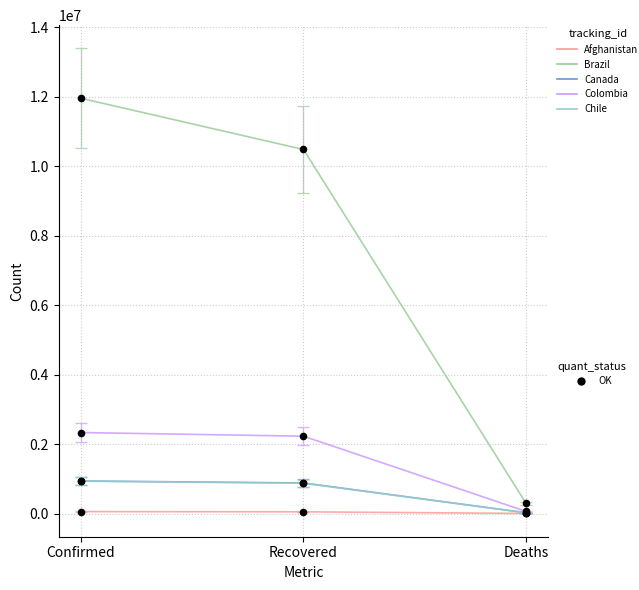

At which category is the sum across all series the highest?

Confirmed